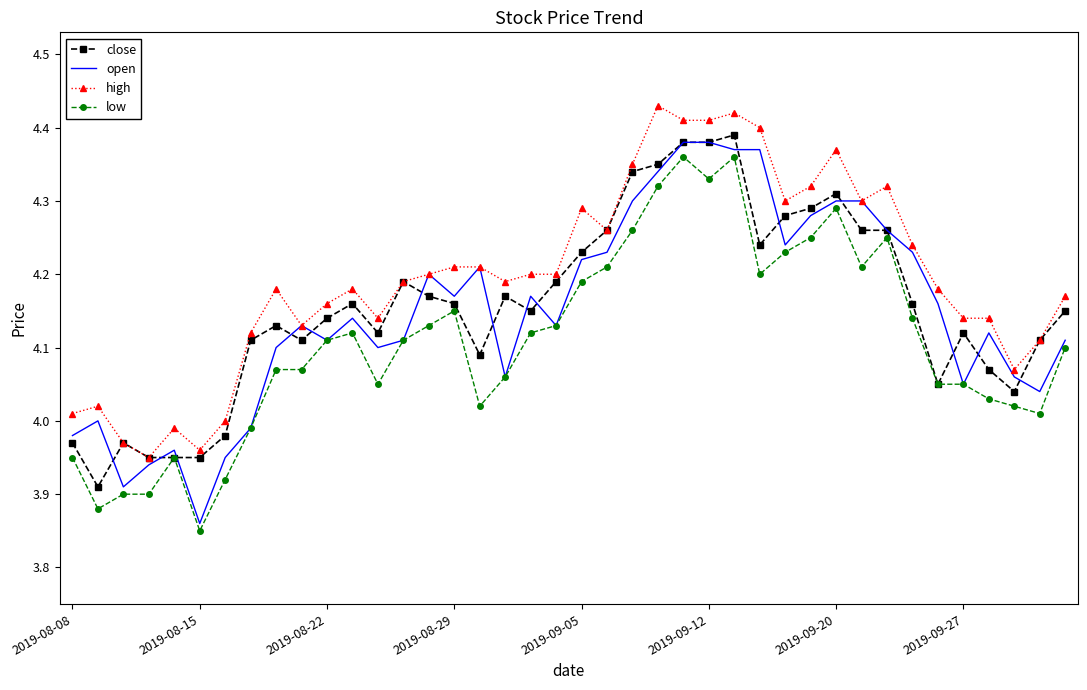

True or false: low has more than 0 points higher than both neighbors.

True